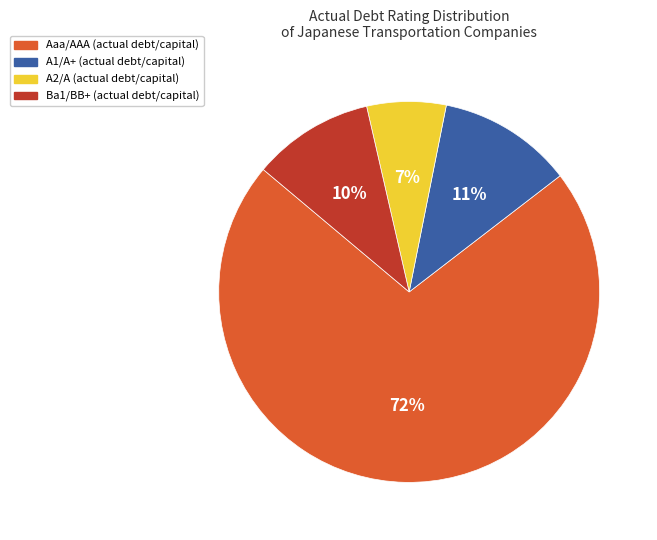

What is the smallest slice in the pie chart?

A2/A